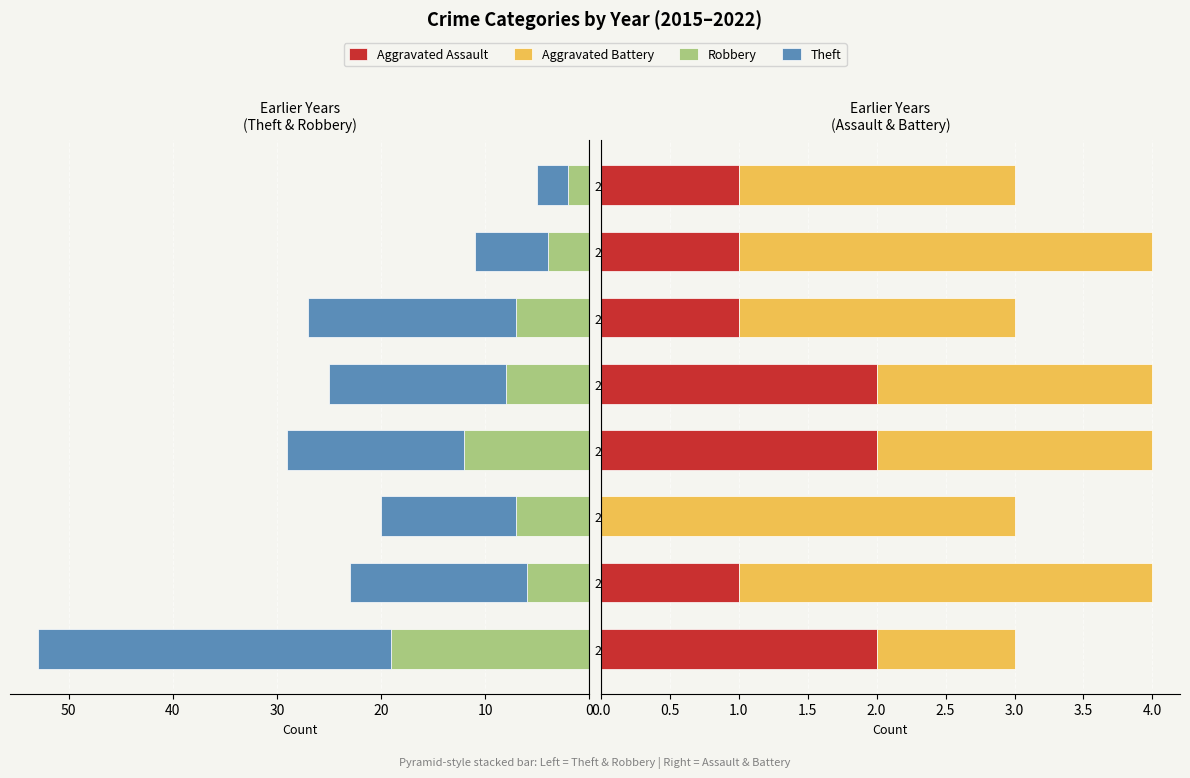

What is the difference between the second highest and minimum values in the Aggravated Battery series?

2